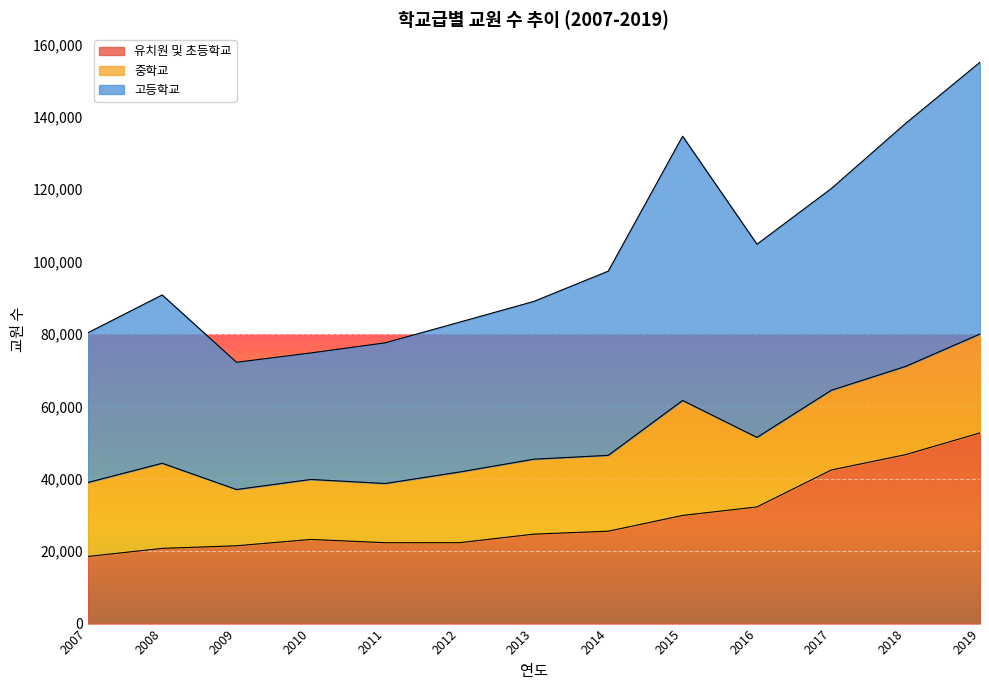

True or false: 유치원 및 초등학교 and 고등학교 intersect in this chart.

False